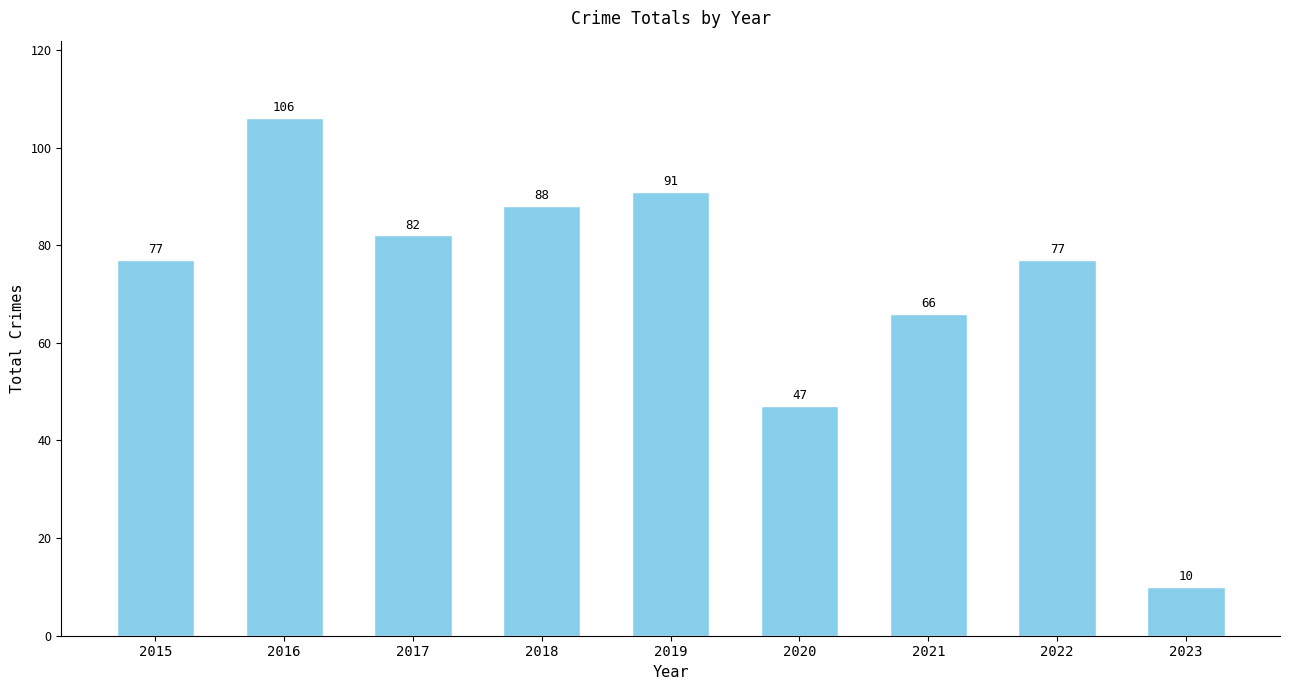

What is the difference between the values at 2019 and 2021?

25